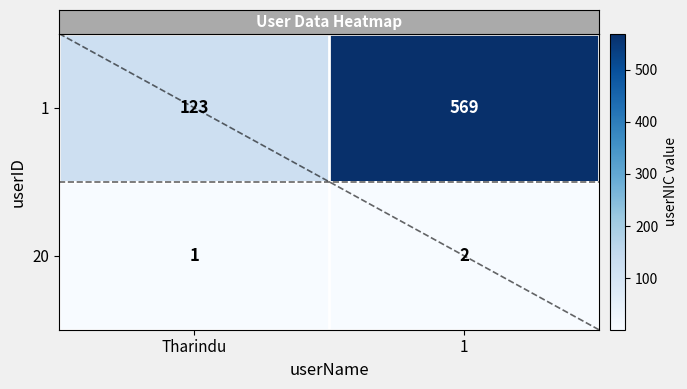

Where is 1 nearest to the value 346?

Tharindu